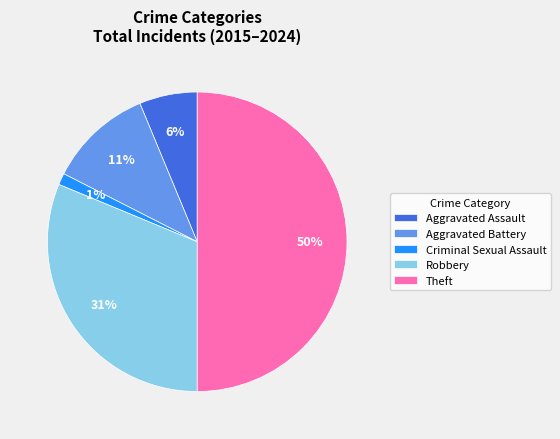

Combined, do Robbery and Theft account for over 50%?

Yes